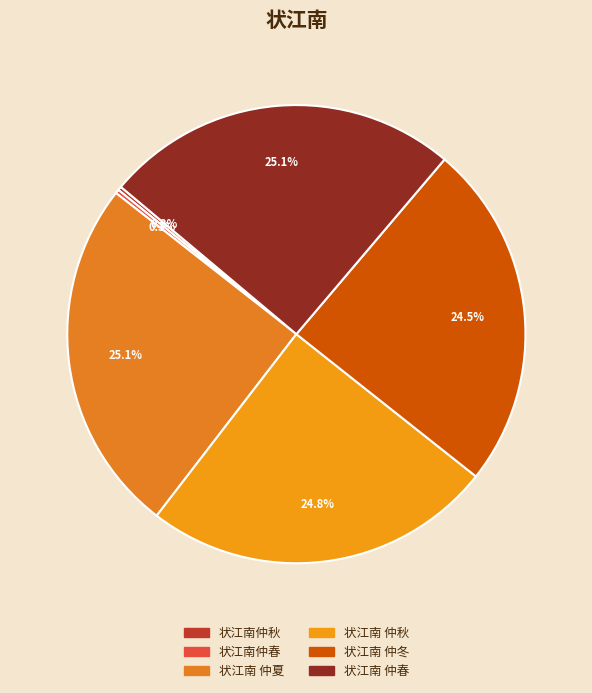

To the nearest percent, what portion does 状江南 仲冬 represent?

24%